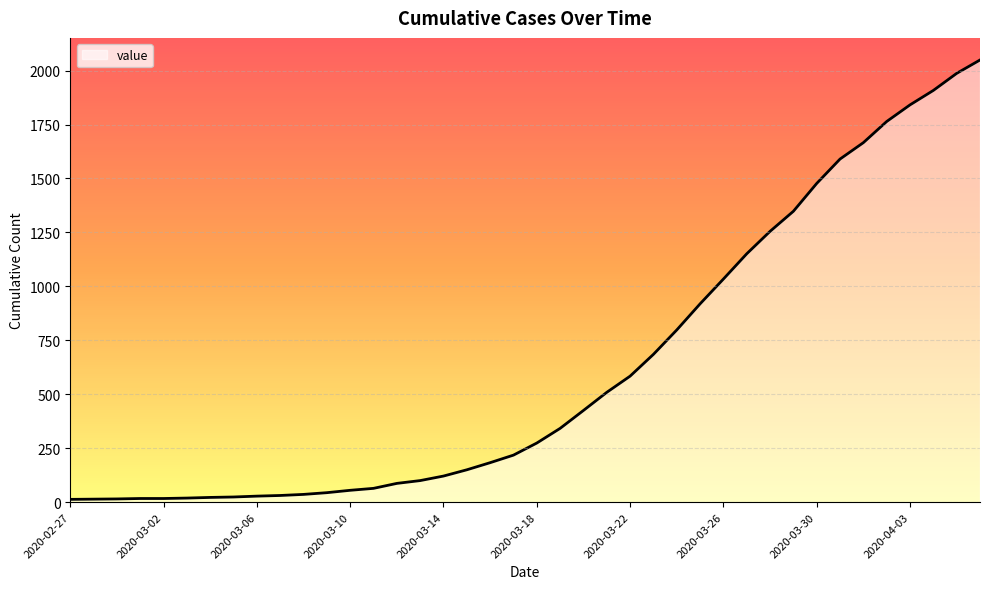

What is the maximum value shown in the chart?

2049